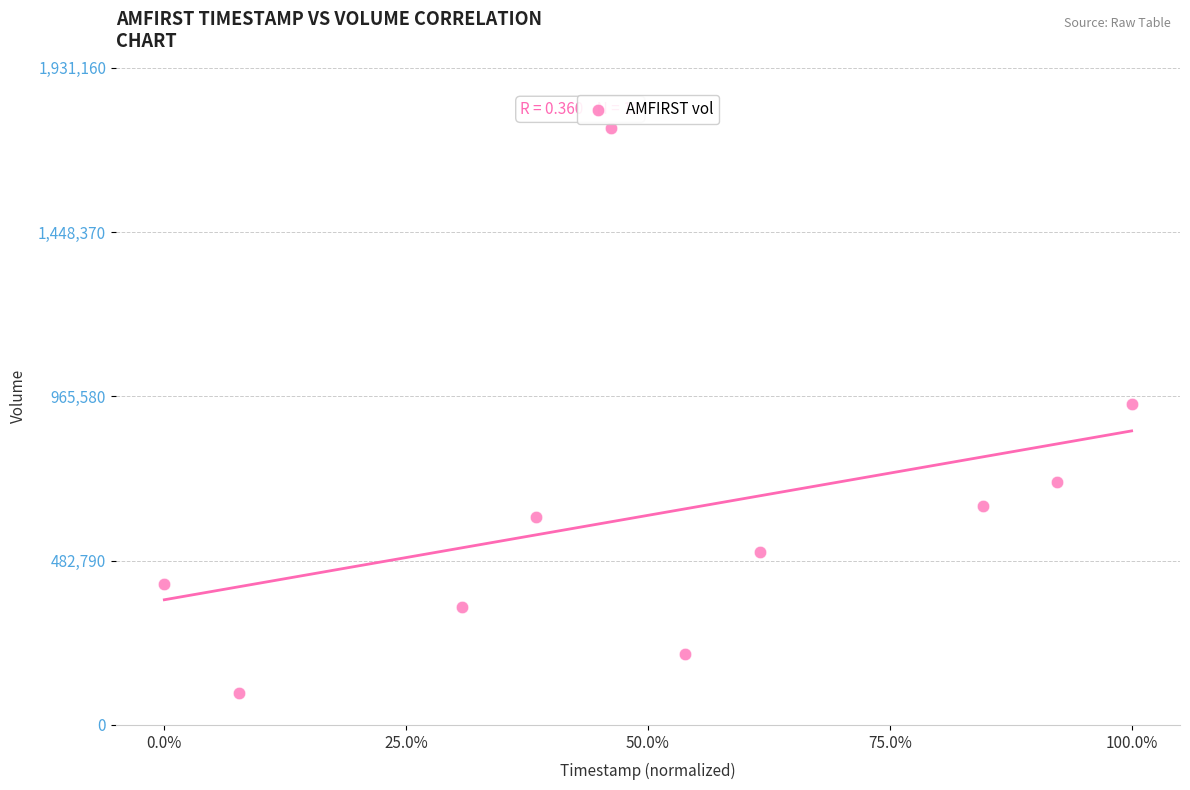

What is the average Y value?

623660